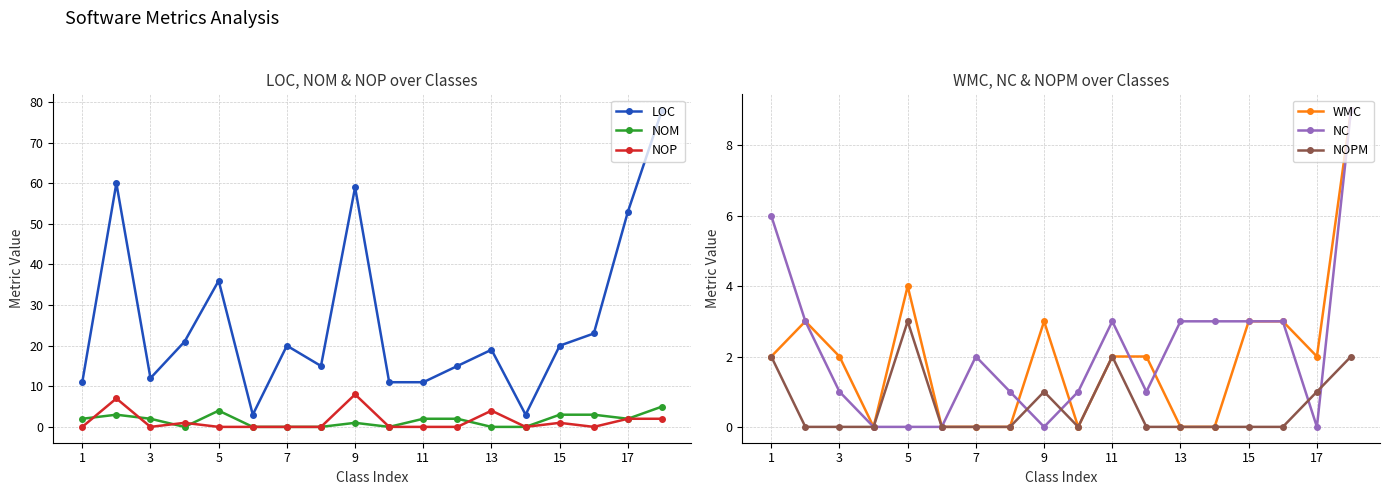

Reading left to right, what are all the values shown in this chart?

LOC: 11	60	12	21	36	3	20	15	59	11	11	15	19	3	20	23	53	78
NOM: 2	3	2	0	4	0	0	0	1	0	2	2	0	0	3	3	2	5
NOP: 0	7	0	1	0	0	0	0	8	0	0	0	4	0	1	0	2	2
WMC: 2	3	2	0	4	0	0	0	3	0	2	2	0	0	3	3	2	9
NC: 6	3	1	0	0	0	2	1	0	1	3	1	3	3	3	3	0	9
NOPM: 2	0	0	0	3	0	0	0	1	0	2	0	0	0	0	0	1	2